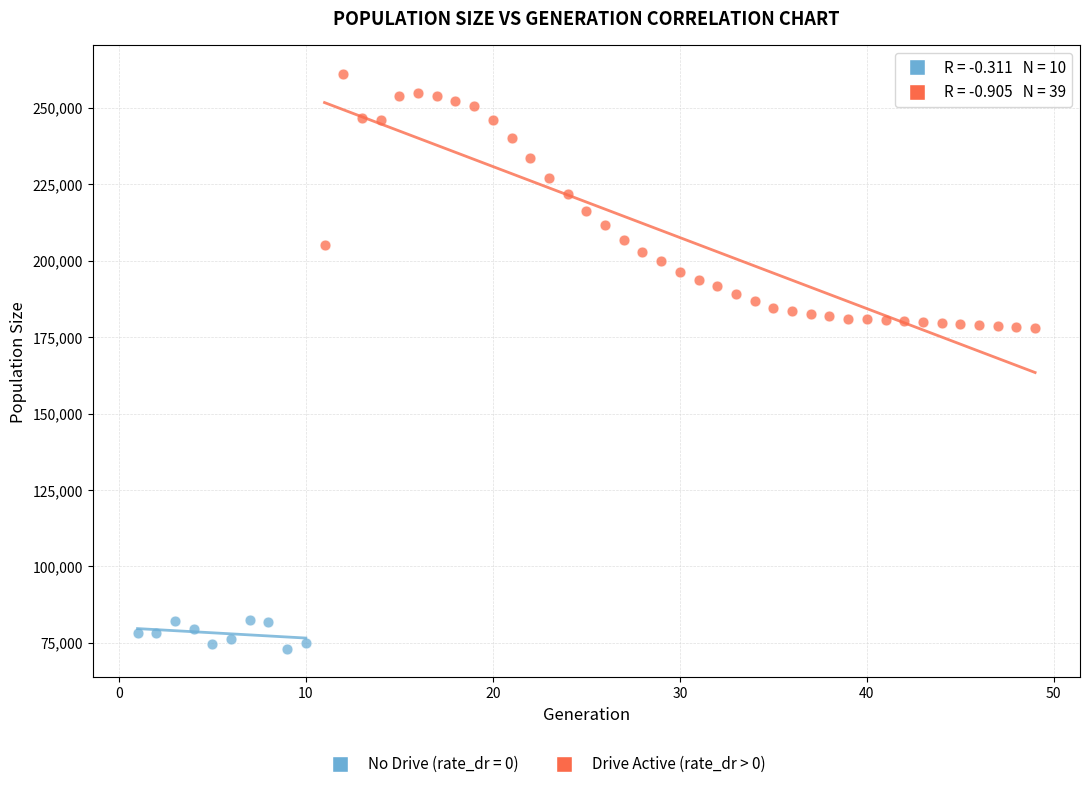

Which series reaches the minimum Y coordinate?

No Drive (rate_dr = 0)